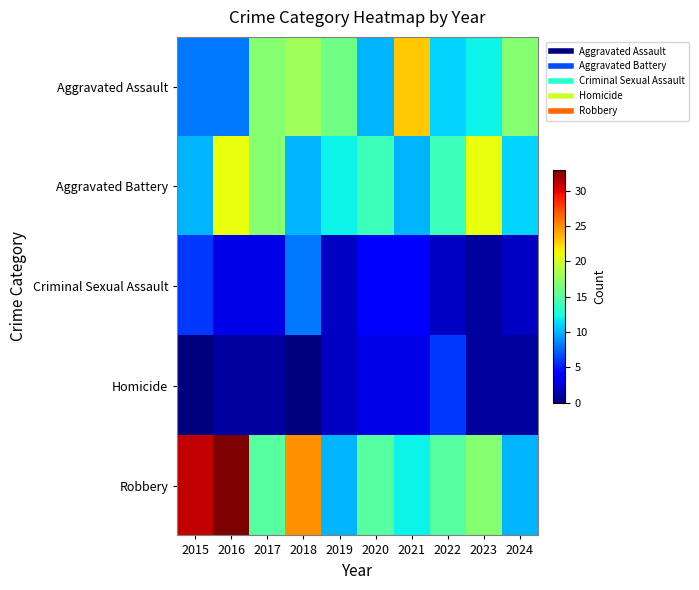

What is the spread (max minus min) of values at 2017?

16